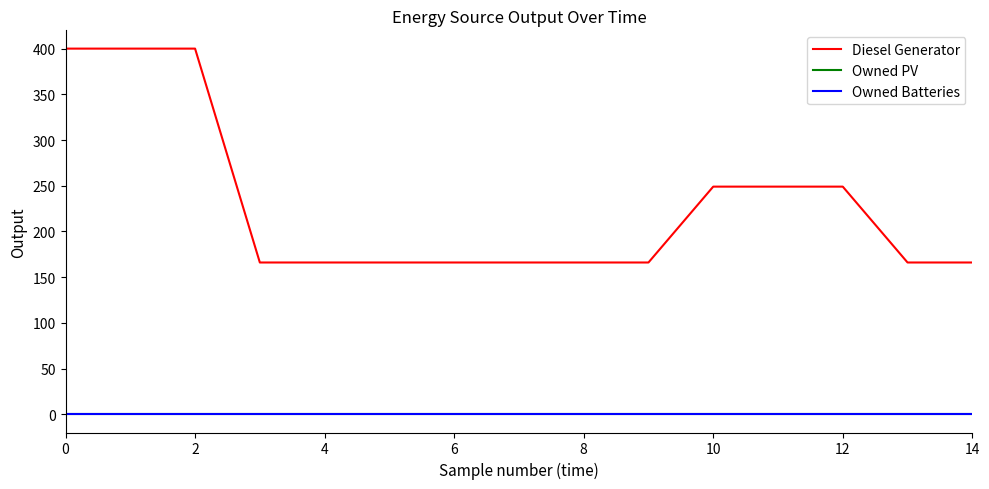

Is this an area chart (filled region under the line)?

No